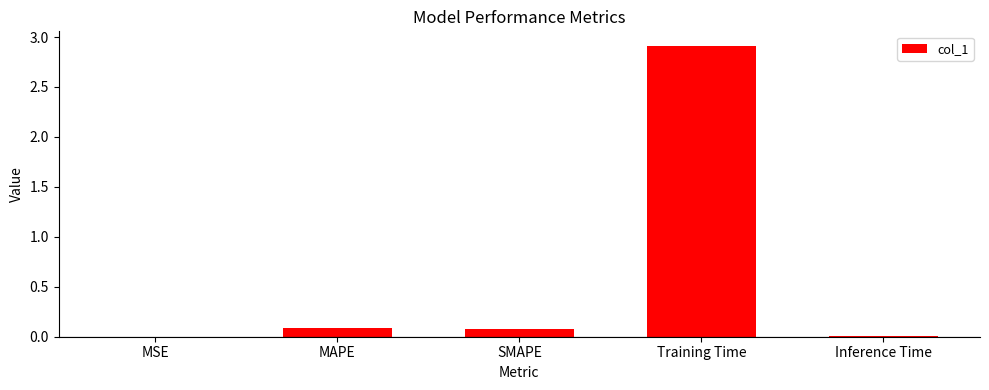

What is the change in value from MAPE to Inference Time?

-0.1